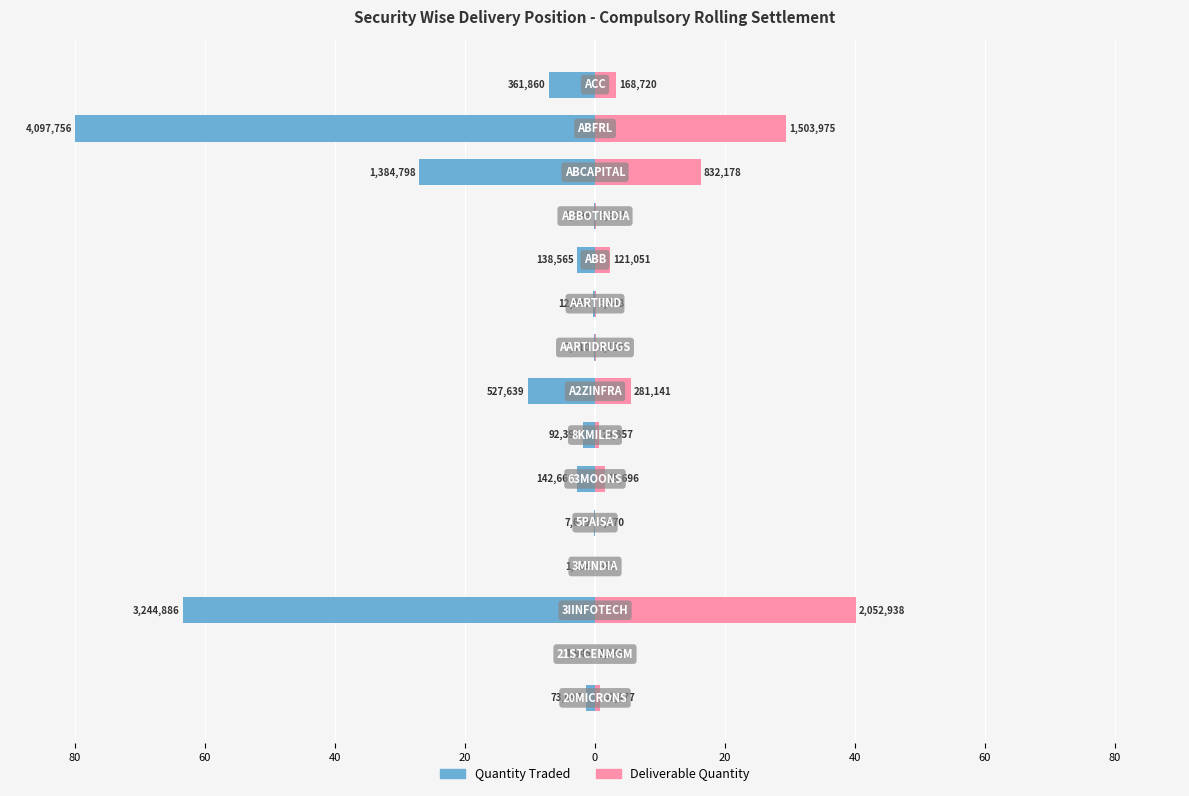

What is the difference between the maximum and minimum values in the Quantity Traded series?

80.0